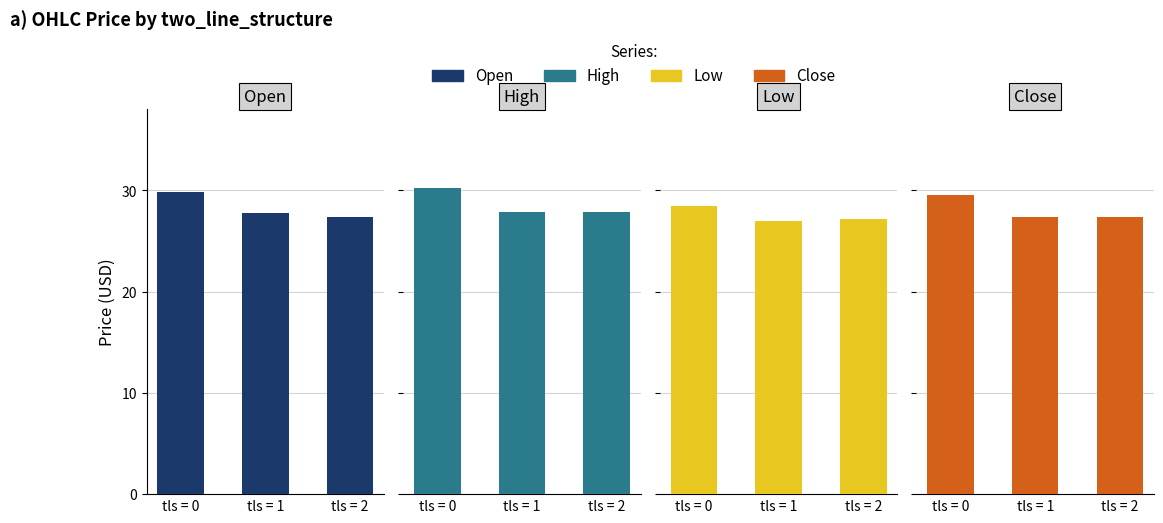

The Close series shows 14.3 at tls = 0. True or false?

False